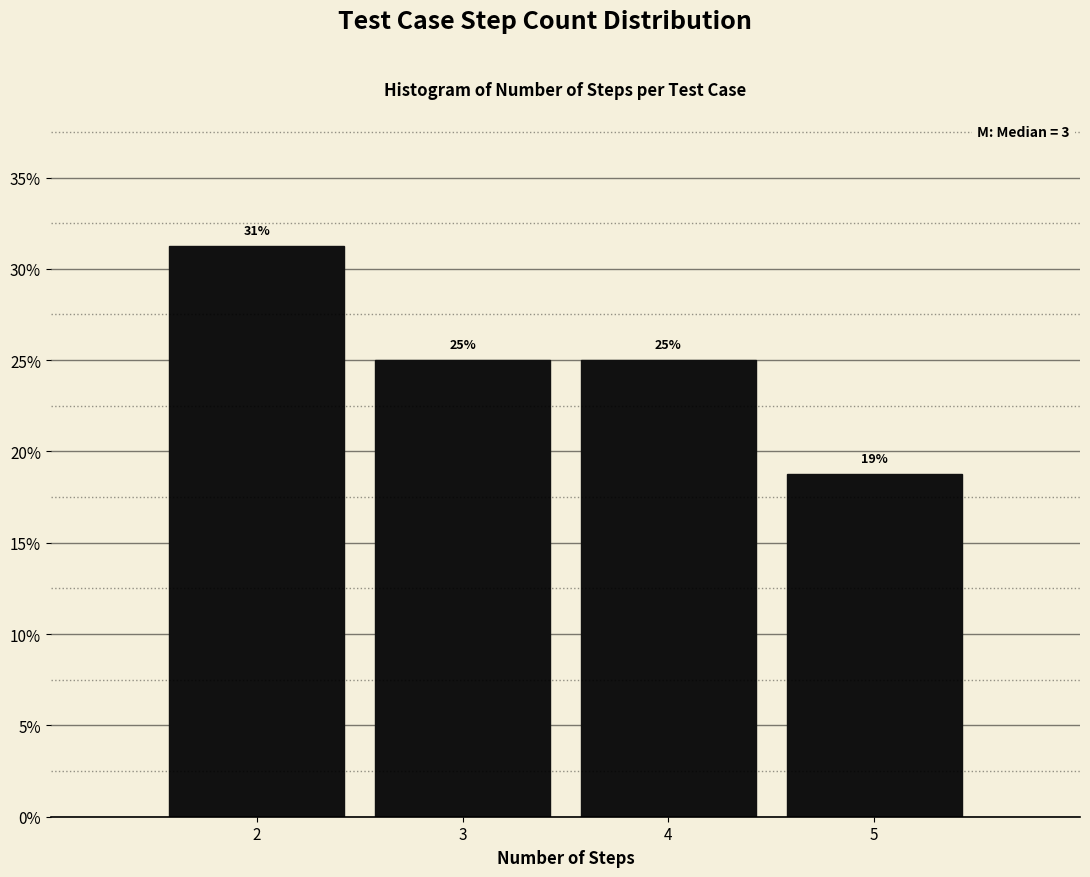

Over which range of the x-axis is the bar tallest?

1.5 to 2.5